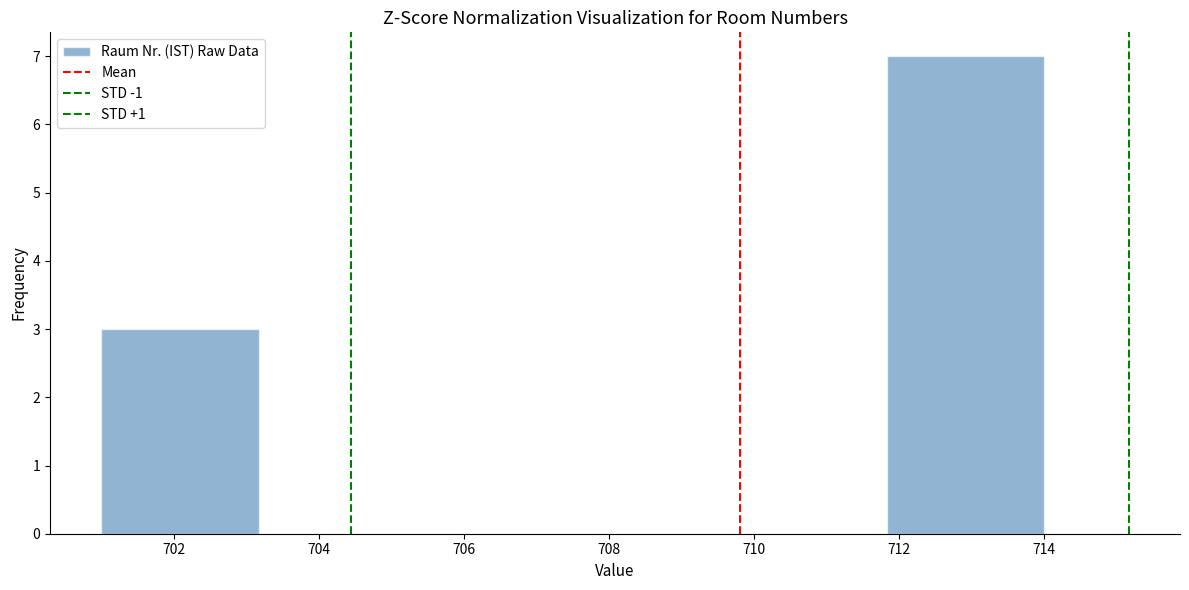

Reading left to right, list every bar in this chart as the range it spans on the x-axis followed by its height. Neither the bar edges nor the heights are printed on the chart, so give them approximately, as read against the axes.

701.0 to 703.2: 3
703.2 to 705.4: 0
705.4 to 707.6: 0
707.6 to 709.6: 0
709.6 to 711.8: 0
711.8 to 714.0: 7